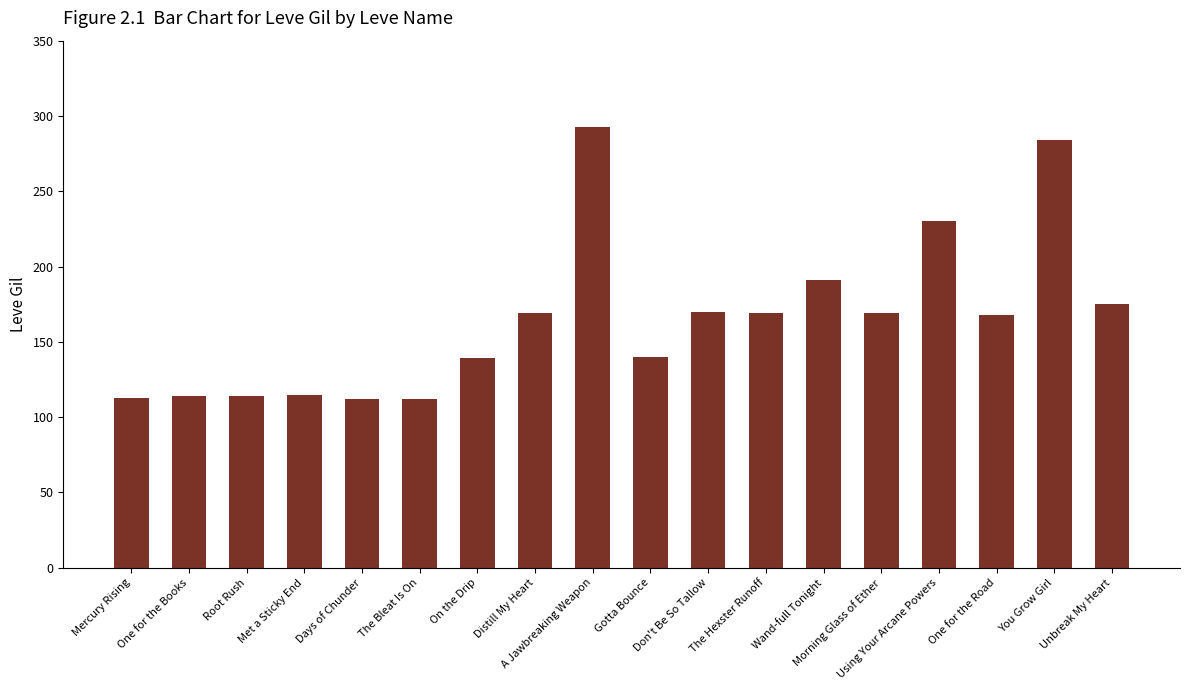

Does the chart contain any negative values?

No